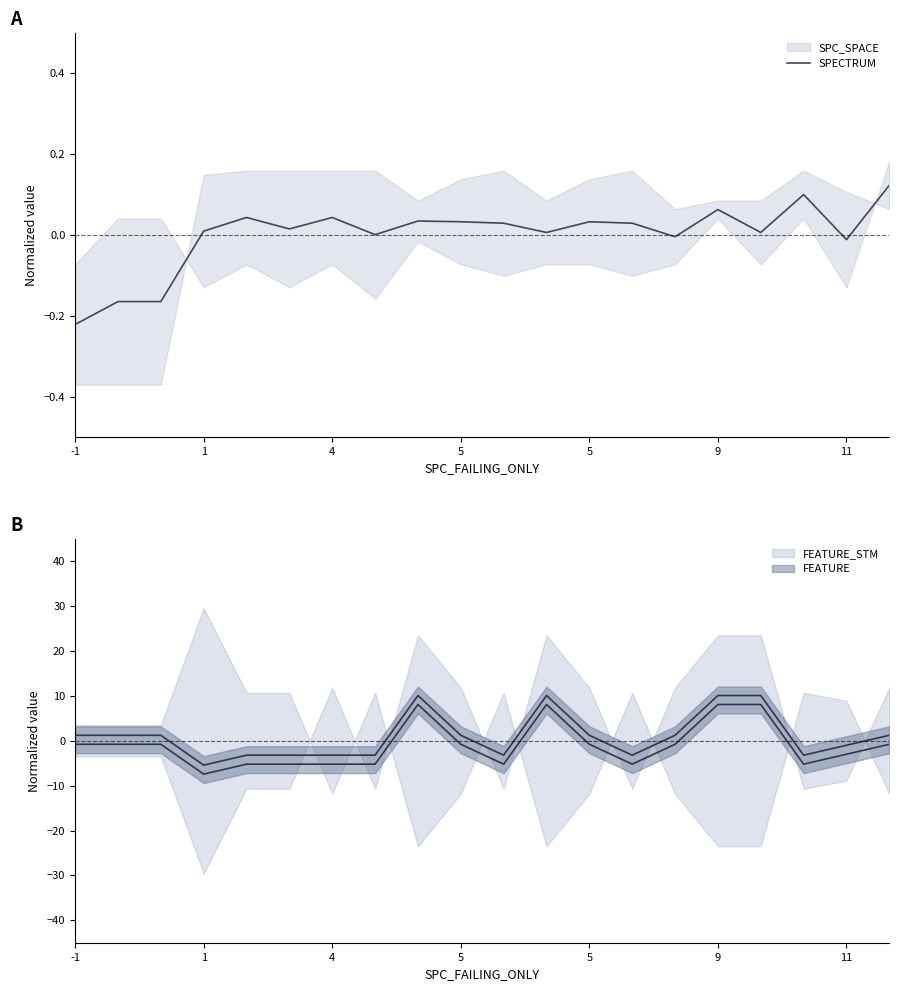

What is the label of the 20th point from the left?

19